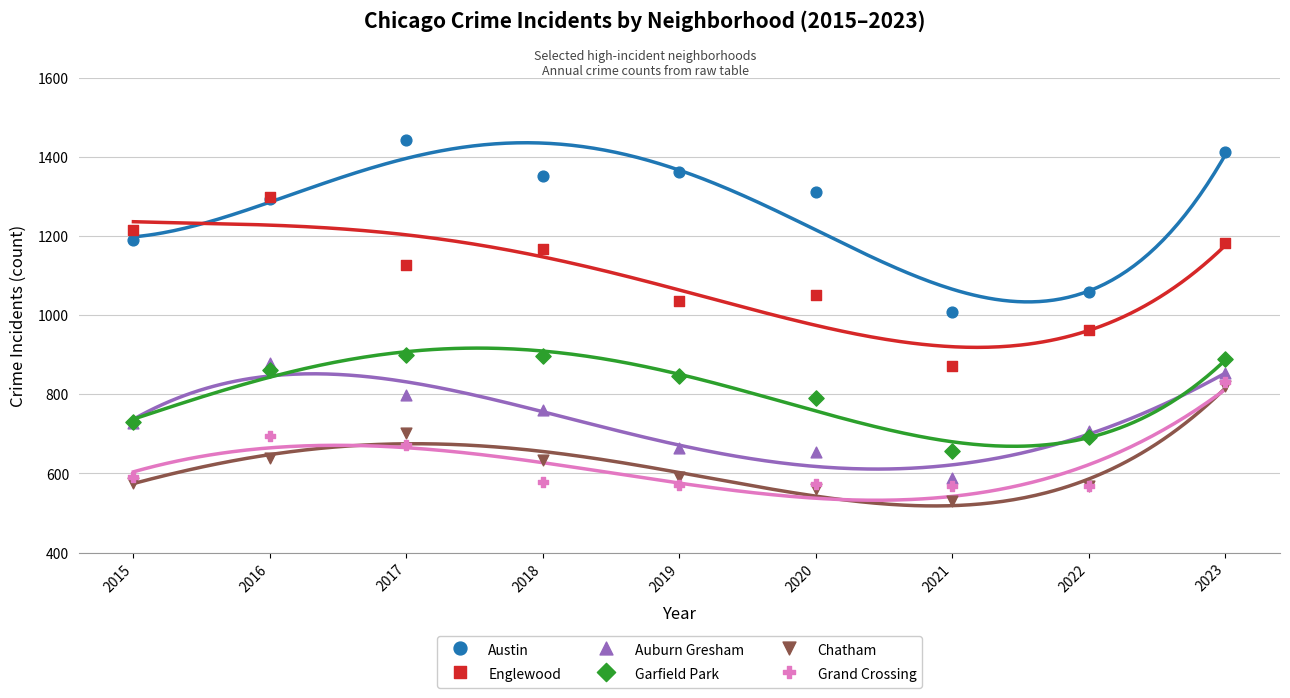

Which series has the largest Y range (max minus min)?

Austin